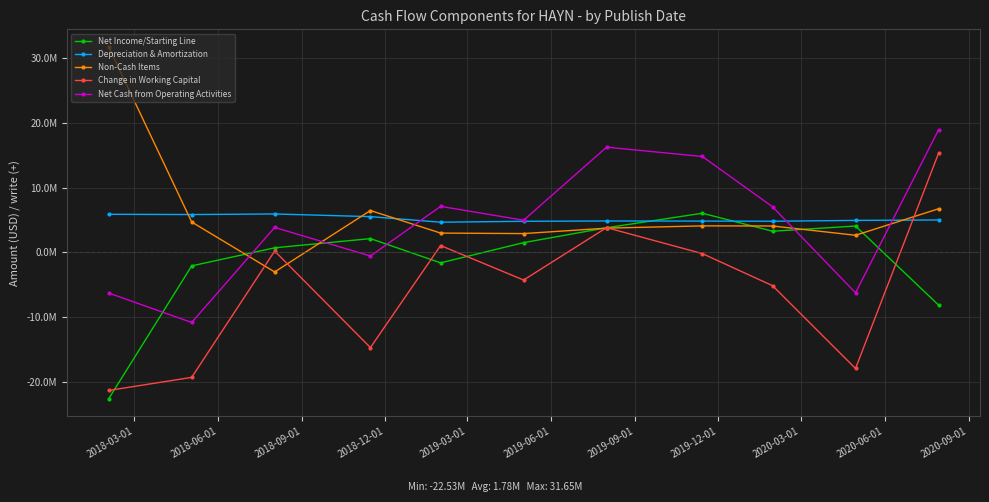

Is this an area chart (filled region under the line)?

No